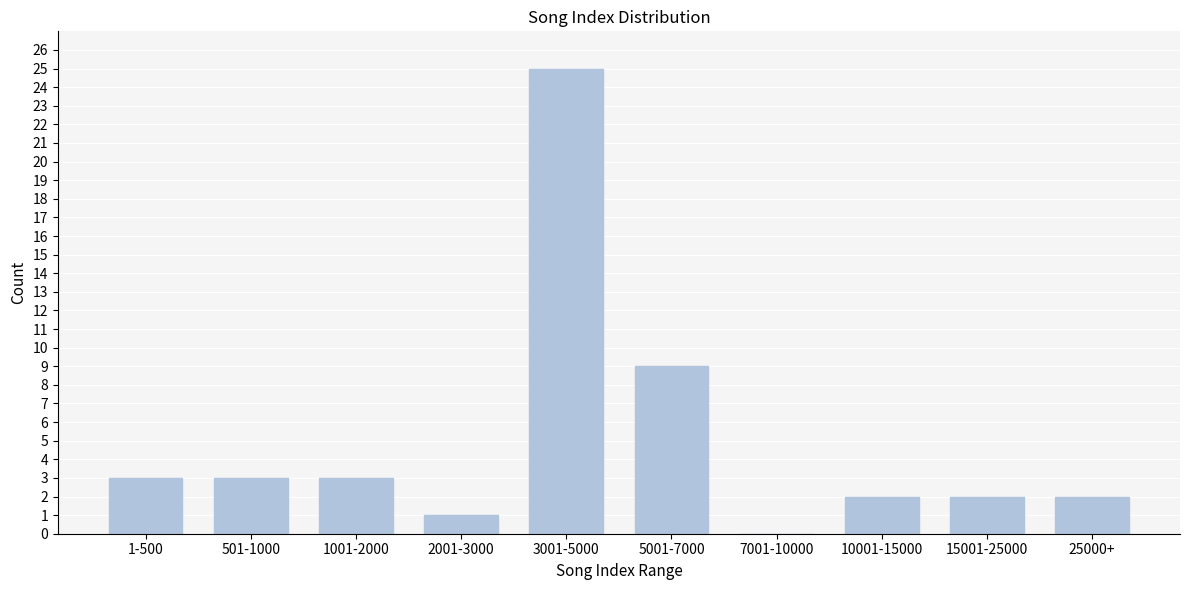

Reading left to right, transcribe all the data shown in this chart.

1-500=3	501-1000=3	1001-2000=3	2001-3000=1	3001-5000=25	5001-7000=9	7001-10000=0	10001-15000=2	15001-25000=2	25000+=2